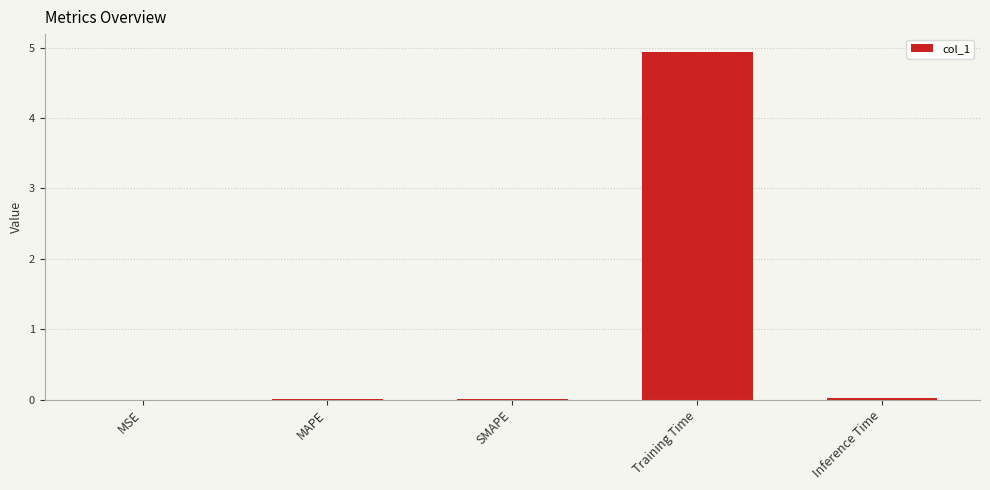

At which category does the chart reach its peak across all series?

Training Time